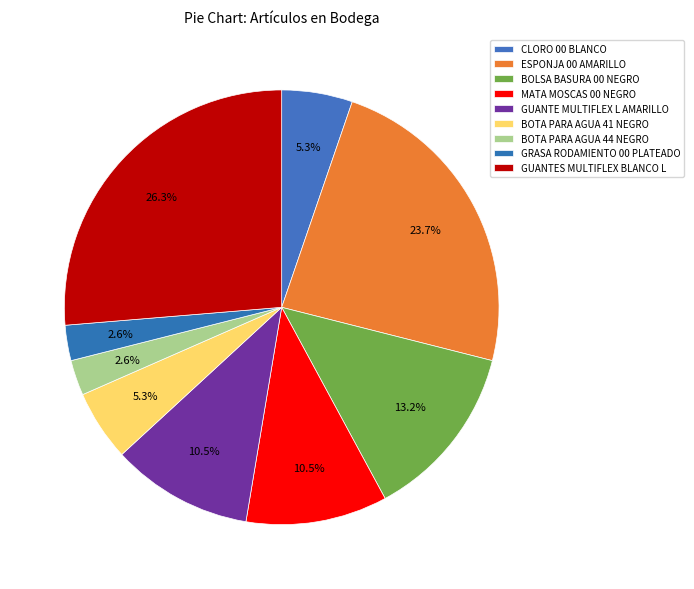

Do GUANTE MULTIFLEX L AMARILLO and CLORO 00 BLANCO together represent more than half of the pie?

No